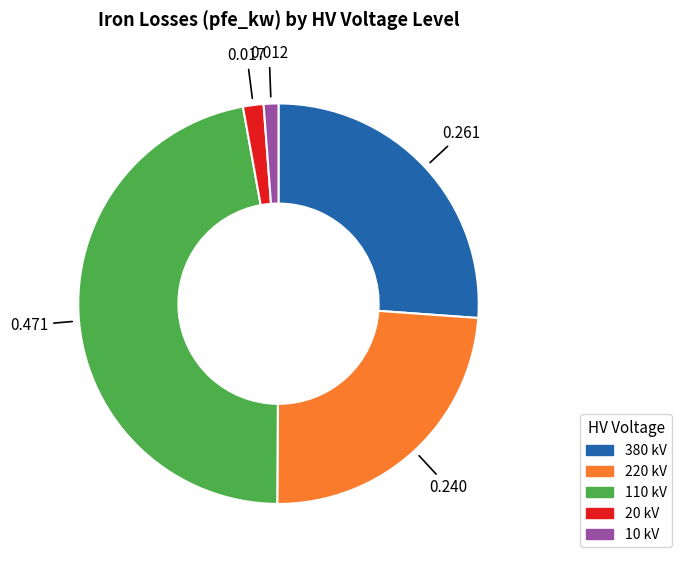

Combined, do 10 and 380 account for over 50%?

No